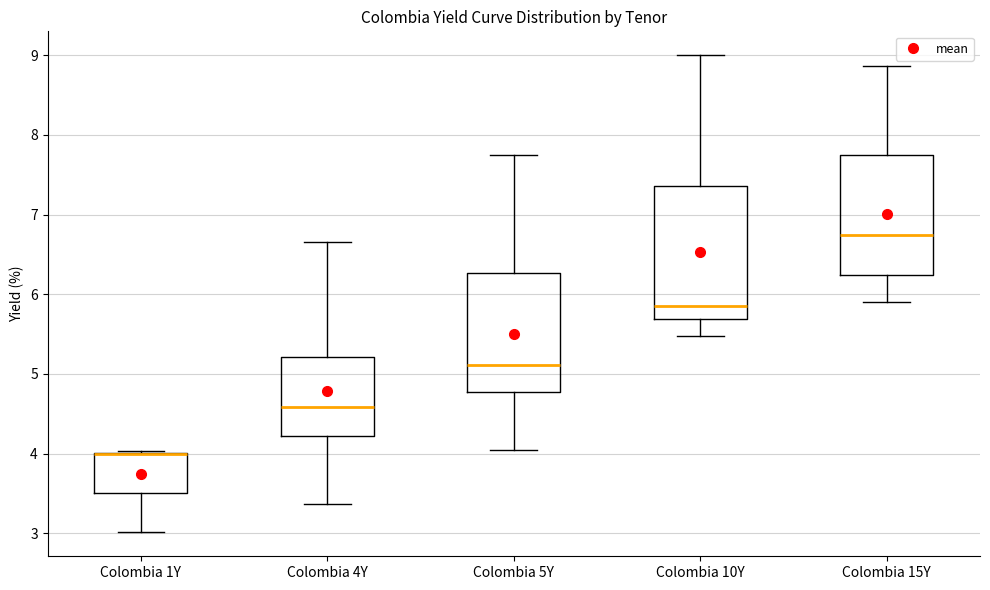

Reading left to right, transcribe this box plot: for each box, give where its median line is, the range the box spans, and where its two whiskers end, as read against the y-axis. The values are not printed on the chart, so give them approximately, as read against the axis.

Colombia 1Y: median 4.0 (drawn on the box's upper edge), box 3.5 to 4.0, whiskers 3.0 to 4.0
Colombia 4Y: median 4.6, box 4.2 to 5.2, whiskers 3.4 to 6.7
Colombia 5Y: median 5.1, box 4.8 to 6.3, whiskers 4.0 to 7.8
Colombia 10Y: median 5.8, box 5.7 to 7.4, whiskers 5.5 to 9.0
Colombia 15Y: median 6.7, box 6.2 to 7.8, whiskers 5.9 to 8.9